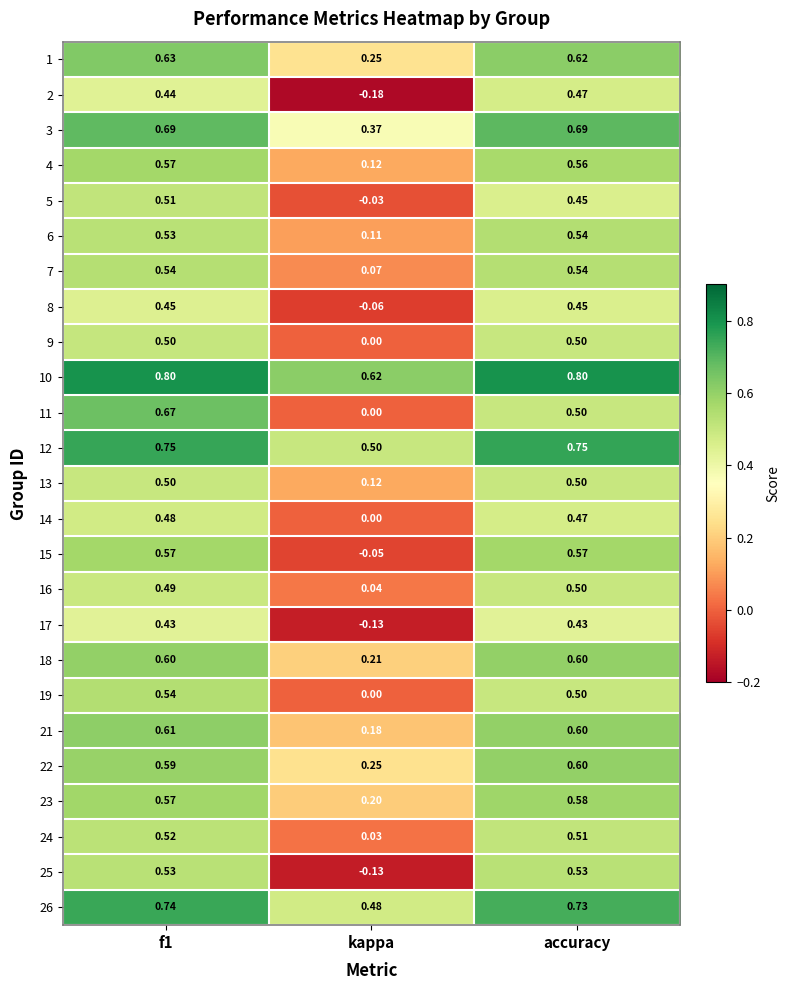

How many negative values does the 15 series have?

1